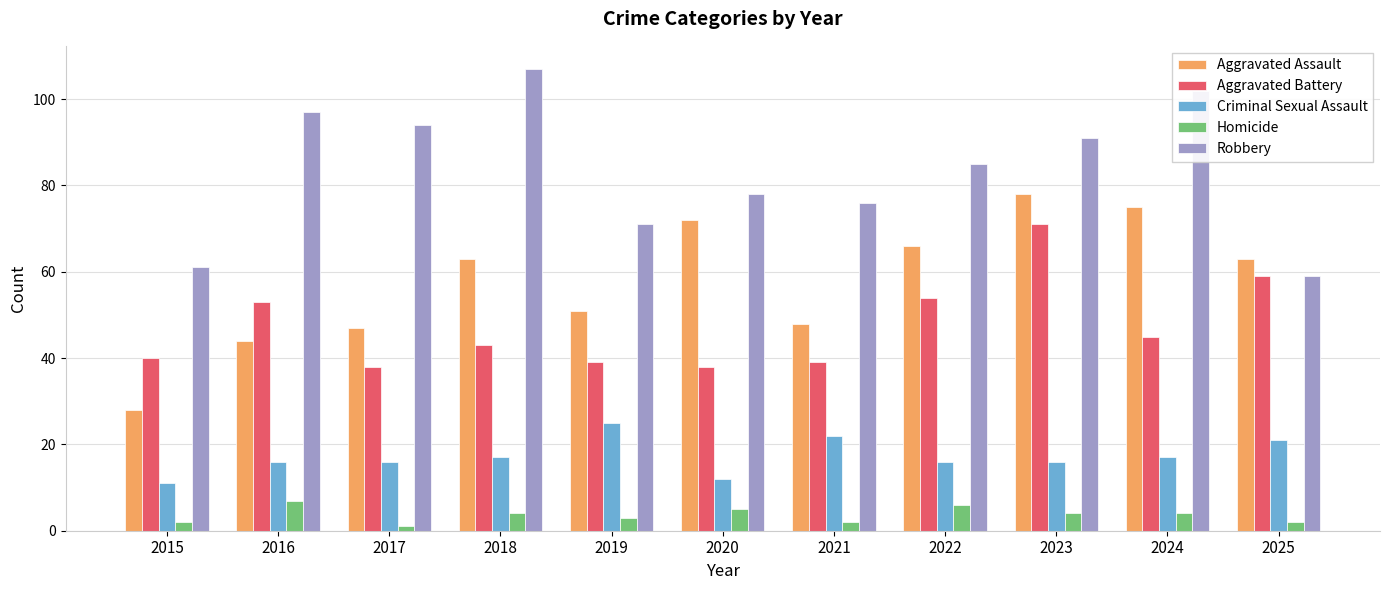

The Aggravated Assault series shows 135 at 2023. True or false?

False